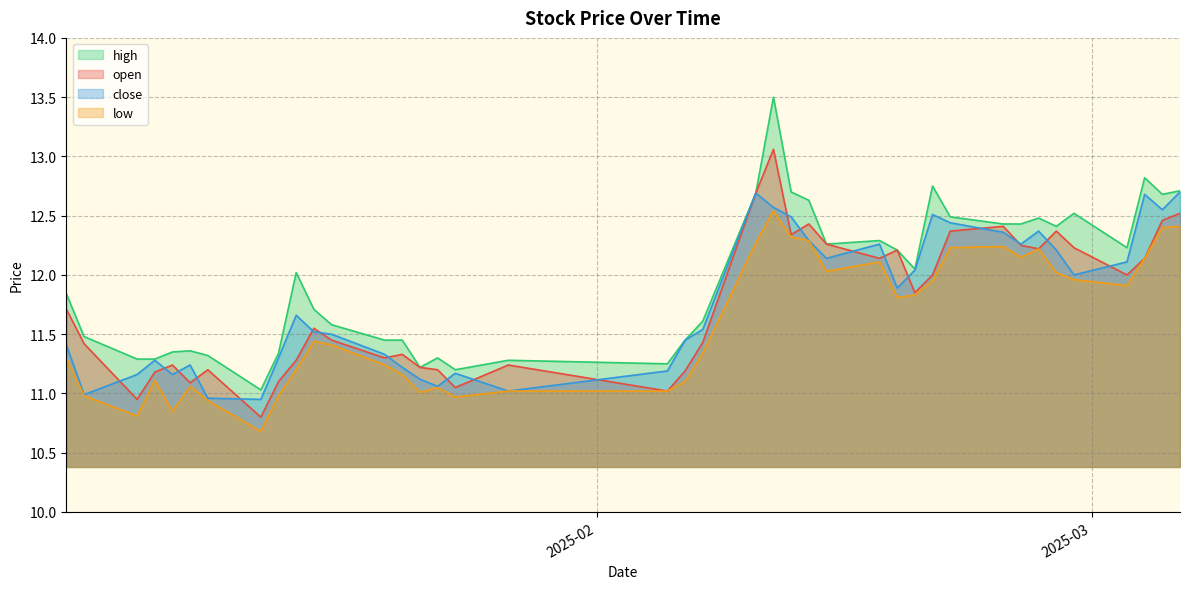

Is it true that close equals 11.1 at 2025-01-22?

True